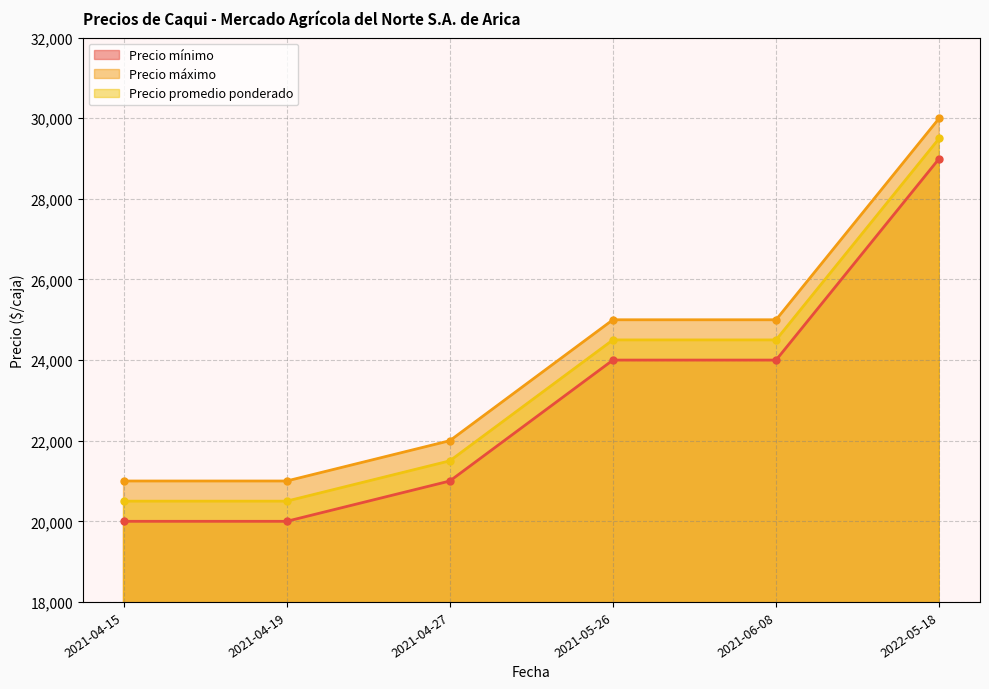

At how many categories does at least one series exceed 22589?

3